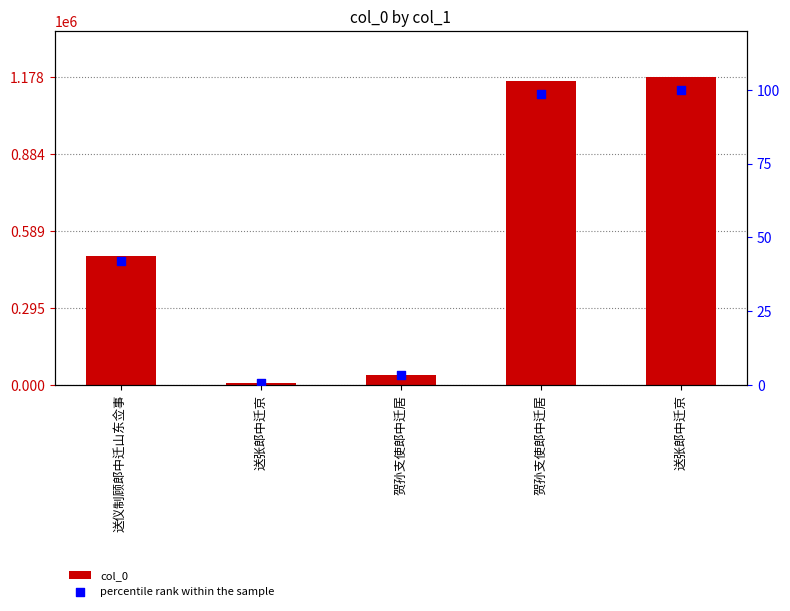

Is the value of col_0 at 贺孙支使郎中迁居 greater than the value of percentile rank within the sample at 送仪制顾郎中迁山东佥事?

Yes